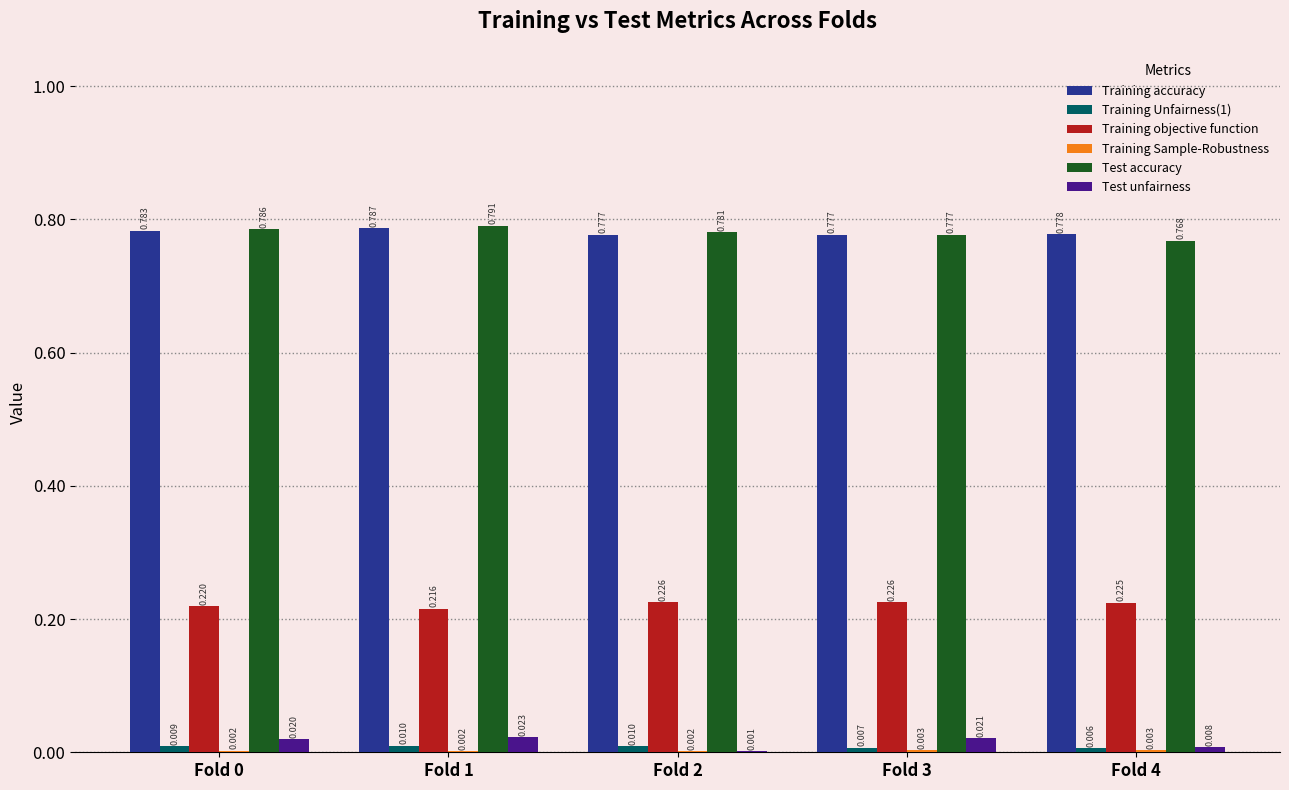

Is the value of Training objective function at Fold 0 greater than the value of Test accuracy at Fold 2?

No